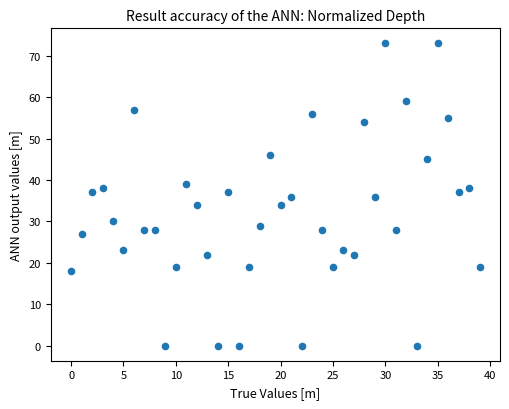

What is the range of Y values (max minus min)?

73